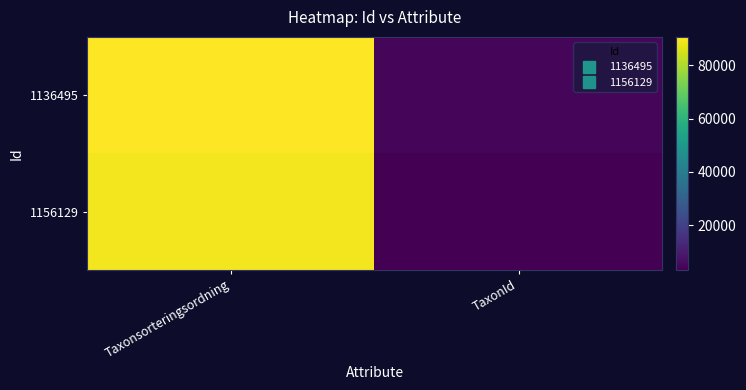

What is the spread (max minus min) of values at Taxonsorteringsordning?

1474